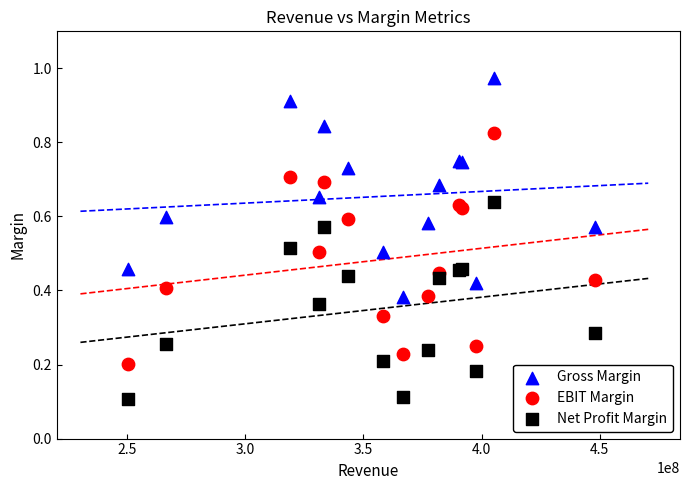

Which series has the widest spread of Y values?

EBIT Margin